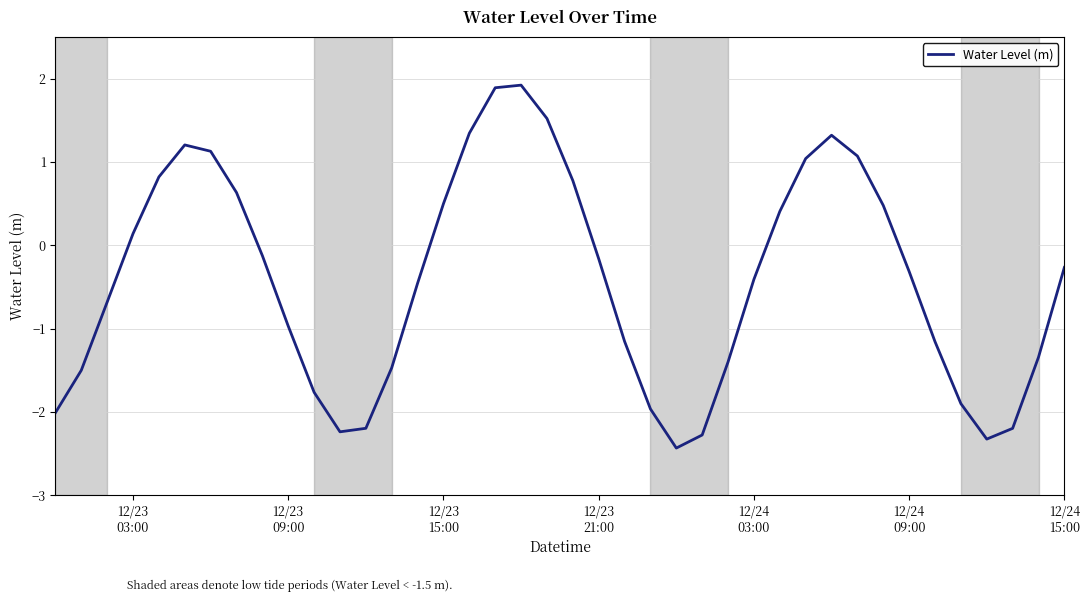

What is the minimum value shown in the chart?

-2.4